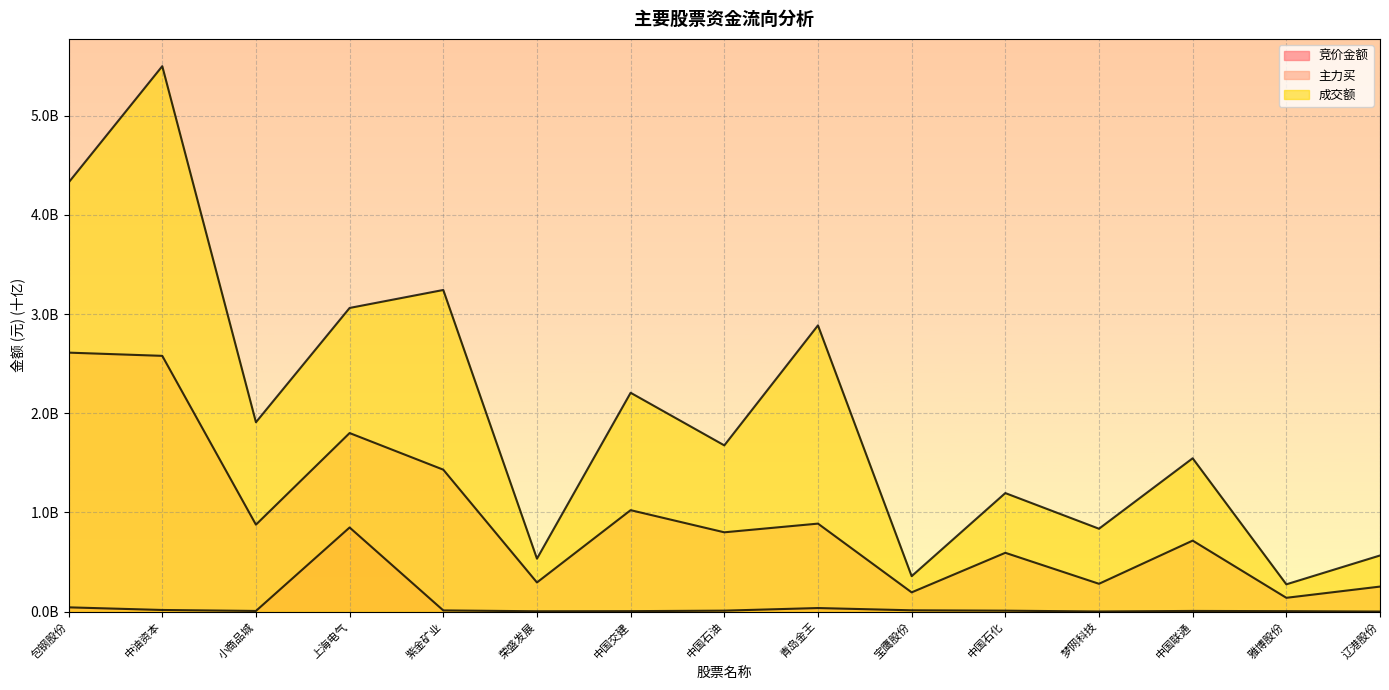

Where is 竞价金额 nearest to the value 0?

辽港股份